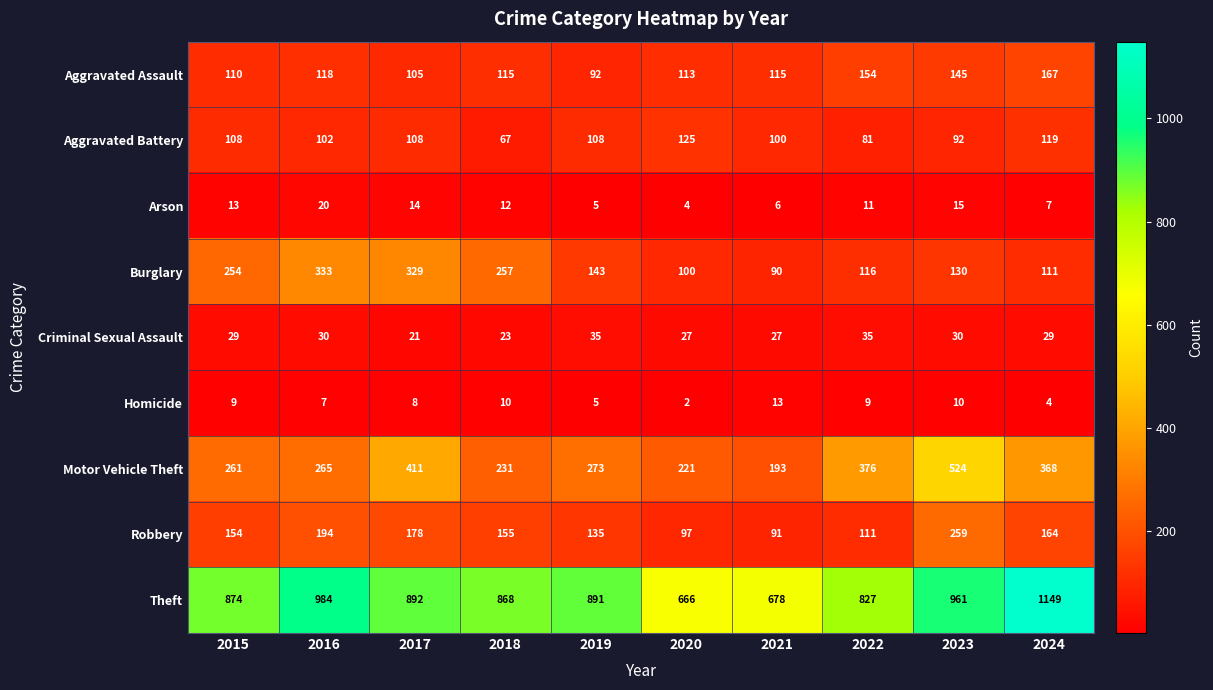

Rank the series by their maximum value, from lowest to highest.

Homicide, Arson, Criminal Sexual Assault, Aggravated Battery, Aggravated Assault, Robbery, Burglary, Motor Vehicle Theft, Theft